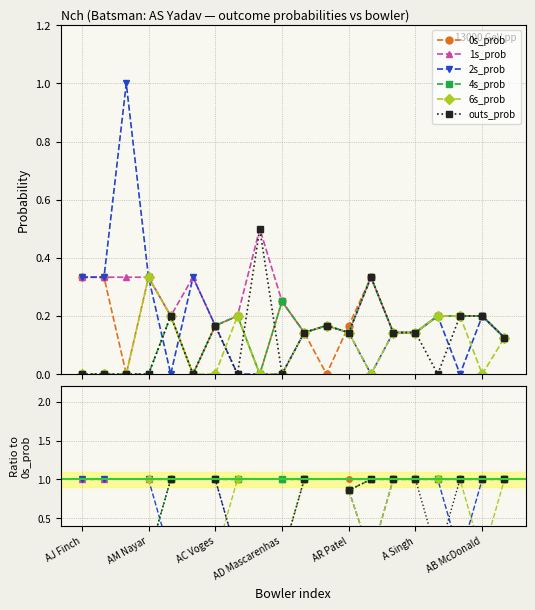

True or false: 1s_prob has more than 2 points higher than both neighbors.

False